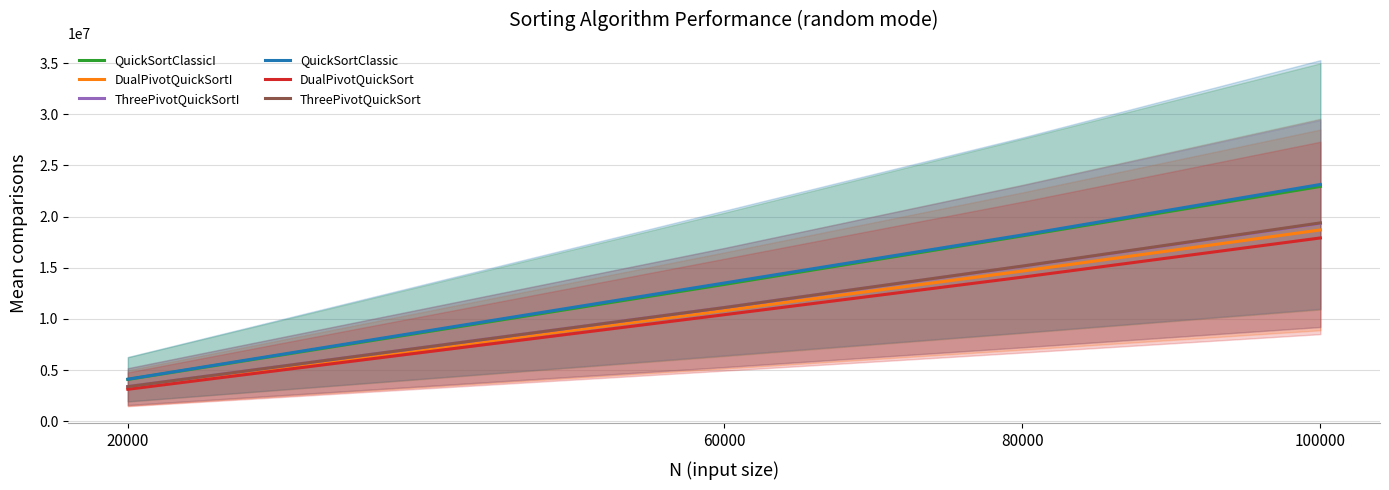

Which series changed the most between 80000 and 100000?

QuickSortClassic